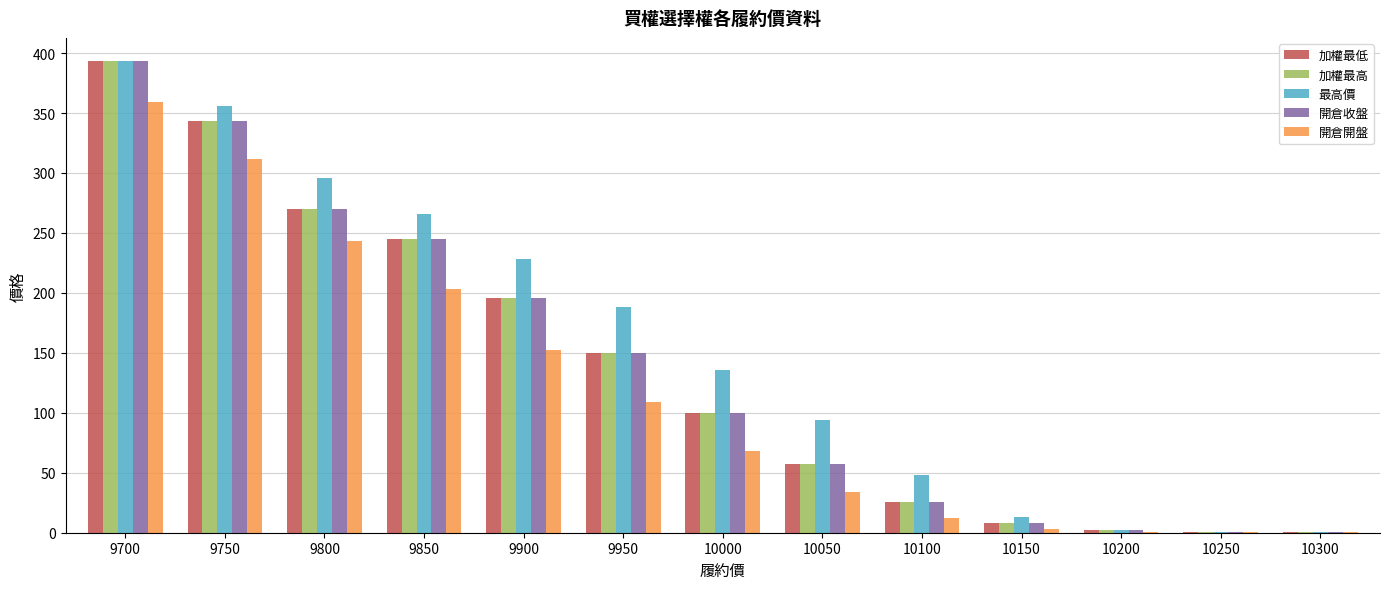

How many series are shown in this chart?

5